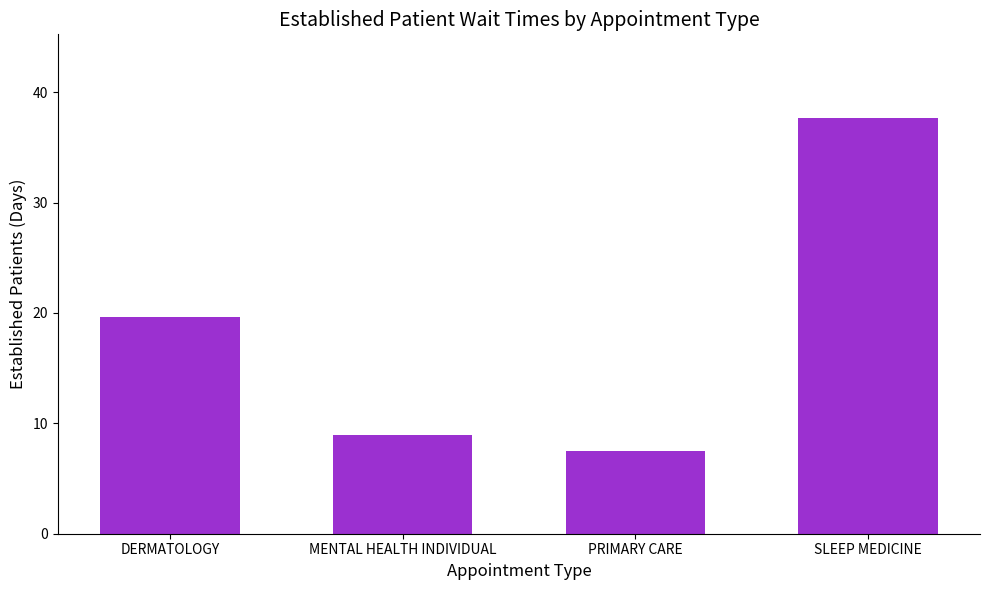

Where is the data nearest to the value 22?

DERMATOLOGY